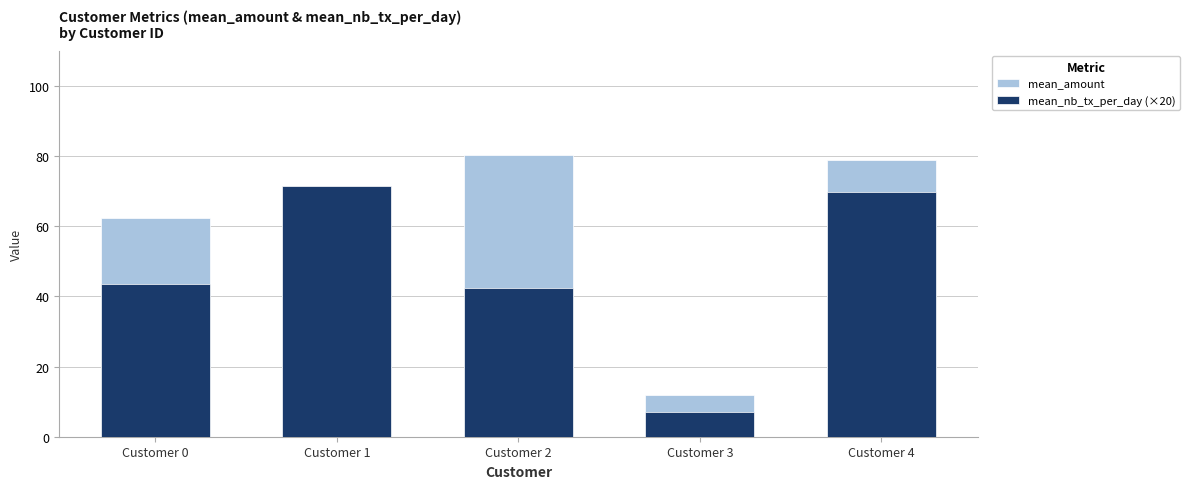

Reading left to right, what are all the values shown in this chart?

mean_amount: Customer 0=62.3	Customer 1=46.6	Customer 2=80.2	Customer 3=11.8	Customer 4=78.9
mean_nb_tx_per_day (×20): Customer 0=43.6	Customer 1=71.4	Customer 2=42.4	Customer 3=7.0	Customer 4=69.6